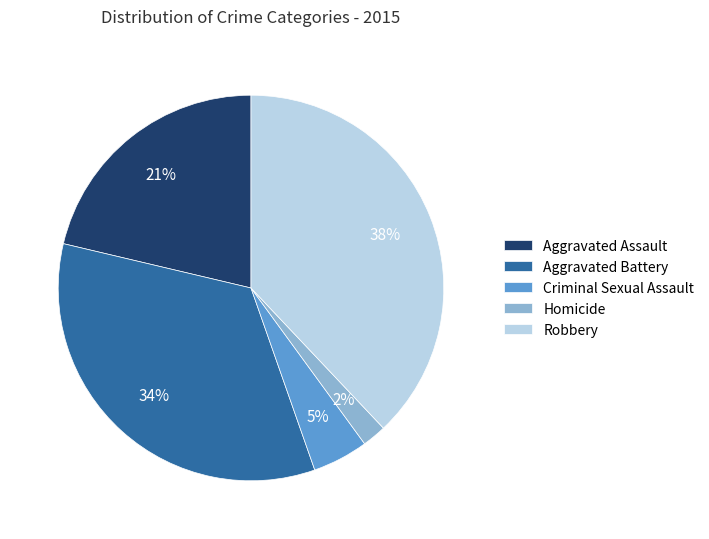

What is the ratio of the value at Homicide to the value at Robbery?

0.1